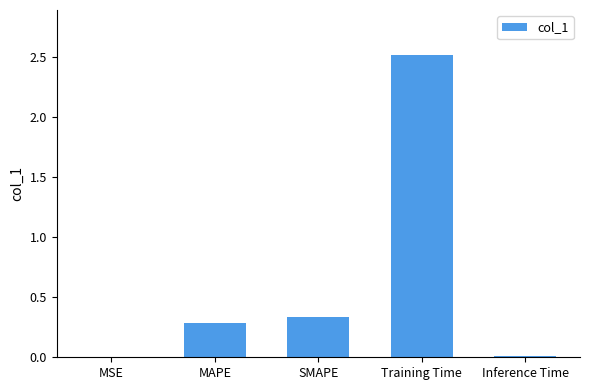

What is the sum of the values at Training Time and MAPE?

2.8